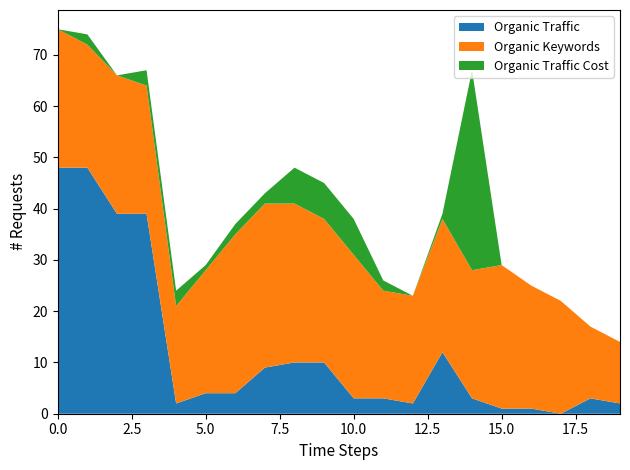

Reading left to right, list all the values displayed in this chart.

Organic Traffic: 2017-09=48	2017-10=48	2017-11=39	2017-12=39	2018-01=2	2018-02=4	2018-03=4	2018-04=9	2018-05=10	2018-06=10	2018-07=3	2018-08=3	2018-09=2	2018-10=12	2018-11=3	2018-12=1	2019-01=1	2019-02=0	2019-03=3	2019-04=2
Organic Keywords: 2017-09=27	2017-10=24	2017-11=27	2017-12=25	2018-01=19	2018-02=24	2018-03=31	2018-04=32	2018-05=31	2018-06=28	2018-07=28	2018-08=21	2018-09=21	2018-10=26	2018-11=25	2018-12=28	2019-01=24	2019-02=22	2019-03=14	2019-04=12
Organic Traffic Cost: 2017-09=0	2017-10=2	2017-11=0	2017-12=3	2018-01=3	2018-02=1	2018-03=2	2018-04=2	2018-05=7	2018-06=7	2018-07=7	2018-08=2	2018-09=0	2018-10=1	2018-11=39	2018-12=0	2019-01=0	2019-02=0	2019-03=0	2019-04=0